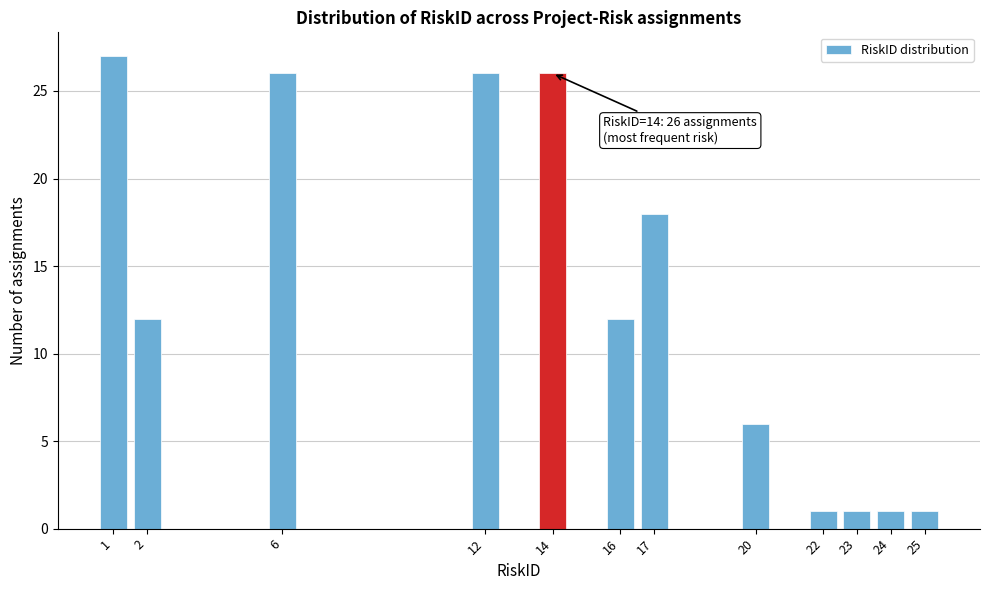

Over which range of the x-axis is the bar tallest?

0.5 to 1.5